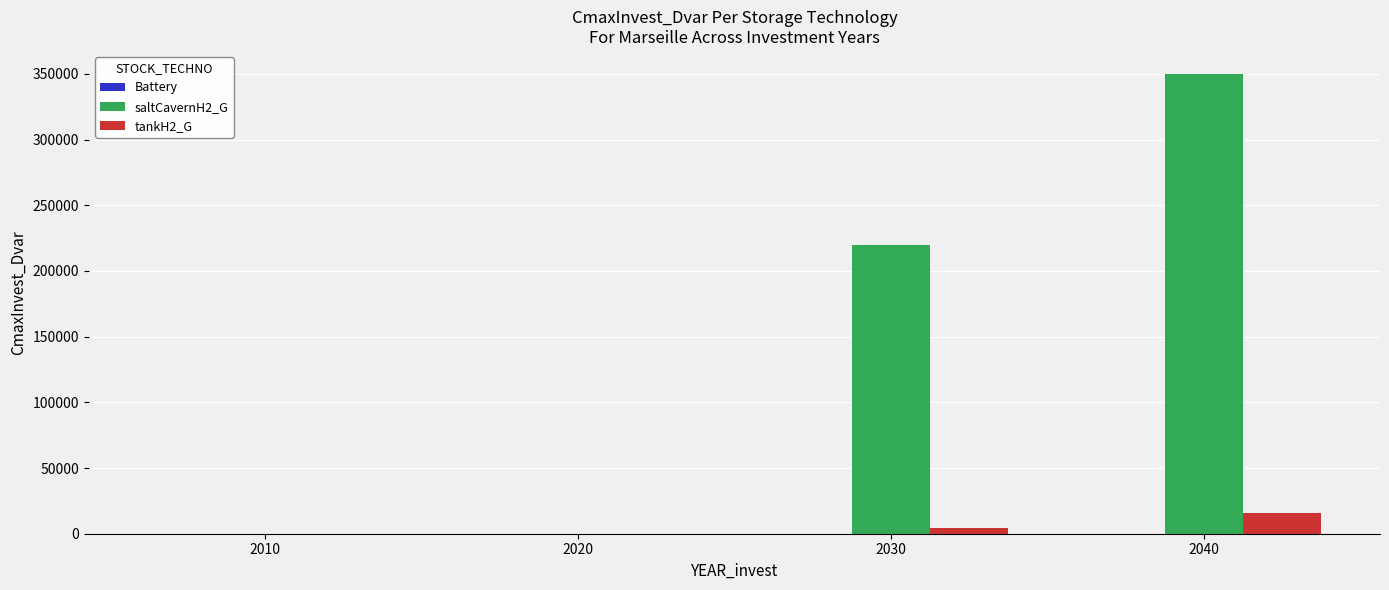

At which label does tankH2_G first exceed 4216?

2030